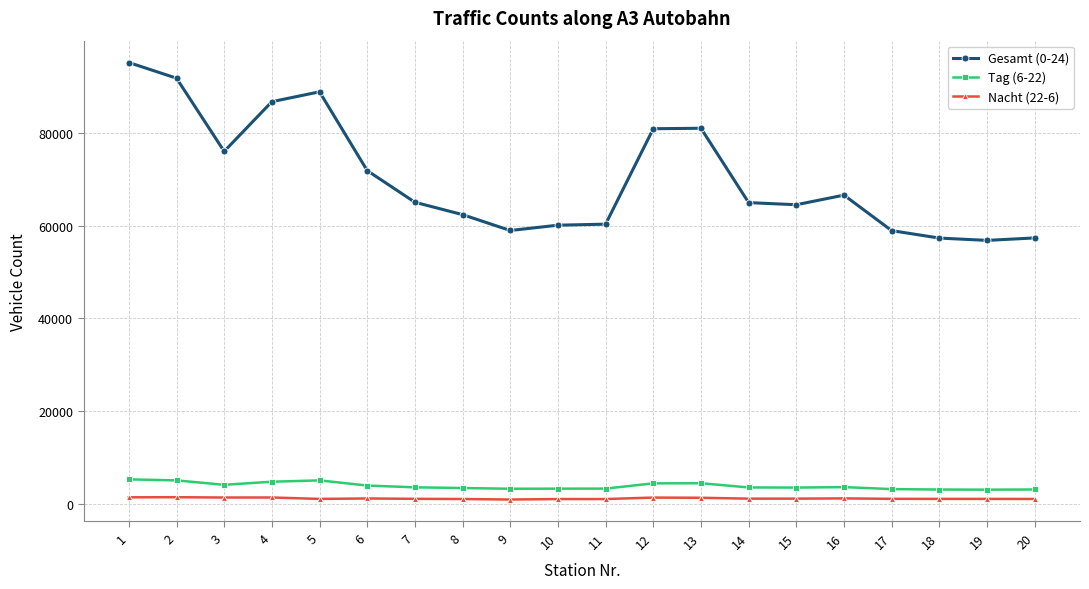

Is the value of Nacht (22-6) at 16 greater than the value of Tag (6-22) at 13?

No